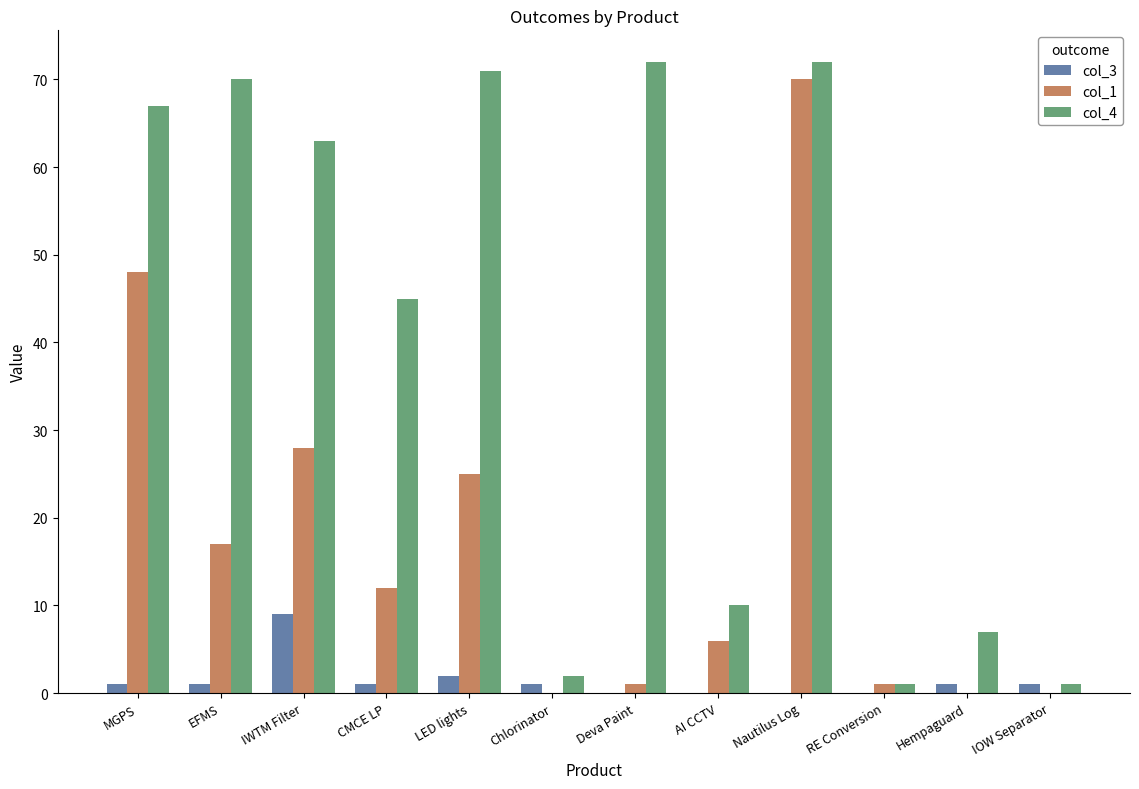

Which series has the largest total across all categories?

col_4